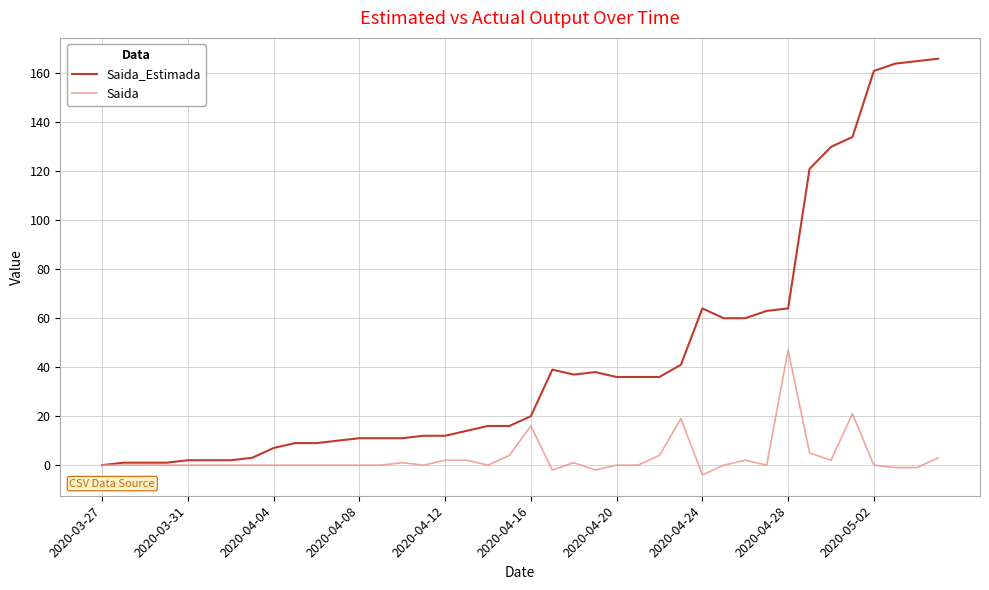

Which series has the largest total across all categories?

Saida_Estimada